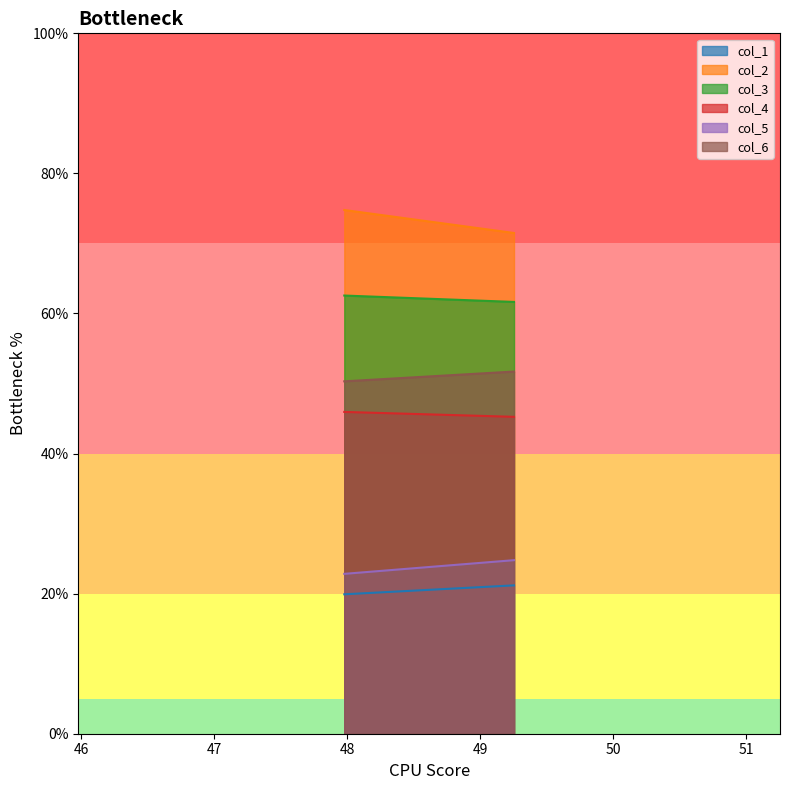

What is the value of the col_3 point at the 1st from the left?

62.6